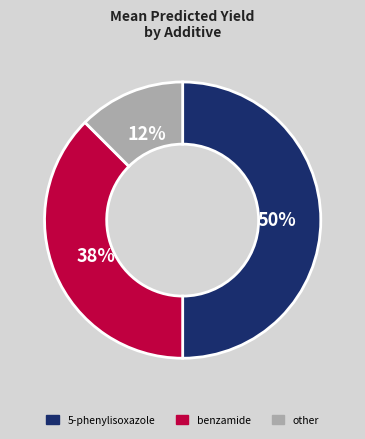

Which slice is the largest?

5-phenylisoxazole